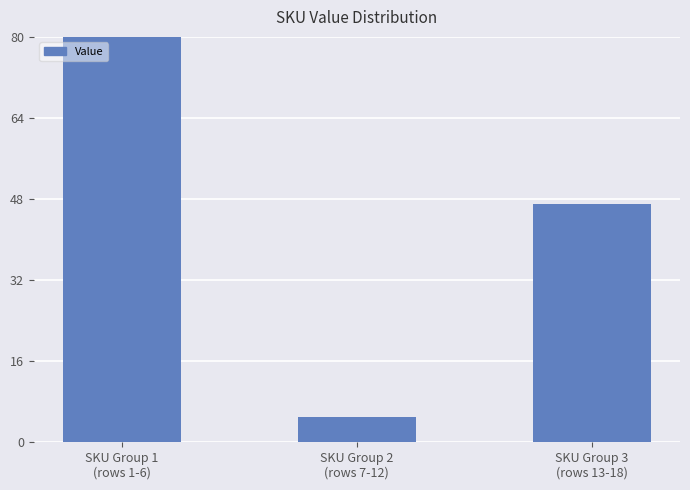

The chart shows a value of 31 at SKU Group 1
(rows 1-6). True or false?

False